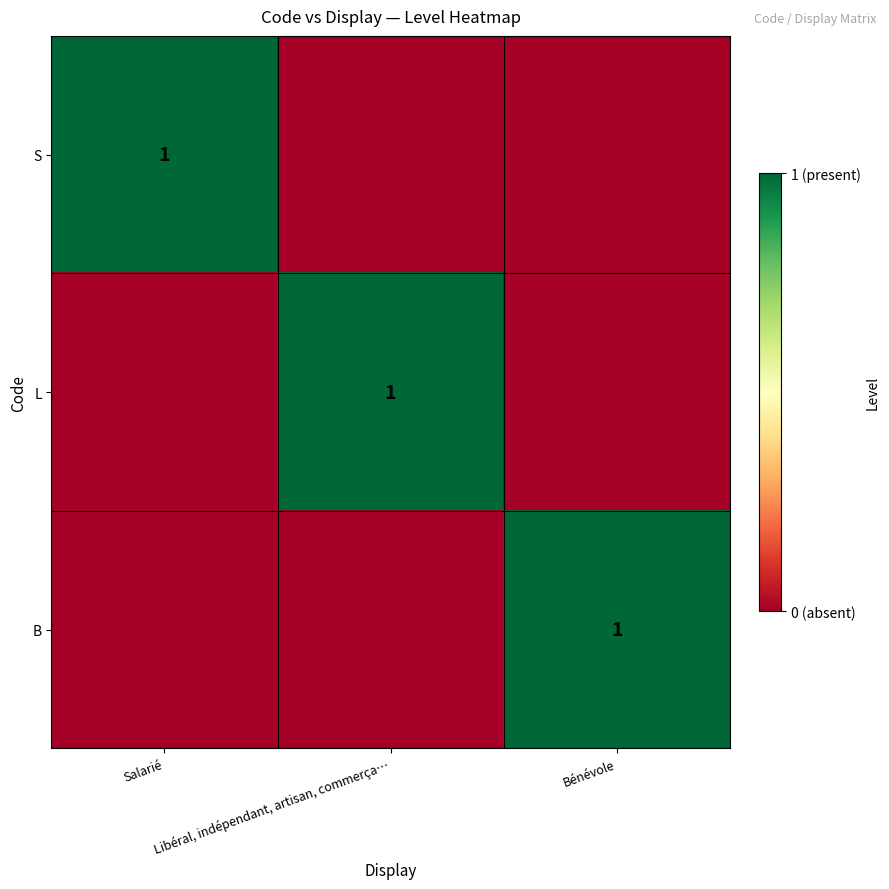

Is it true that L equals 1 at Libéral, indépendant, artisan, commerça…?

True